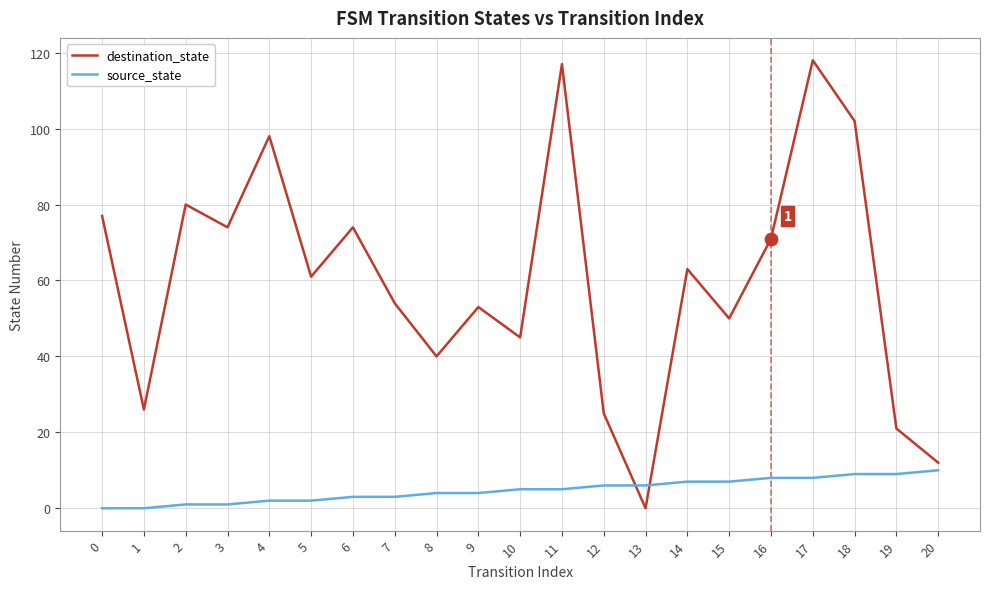

Which series has the widest spread of values?

destination_state